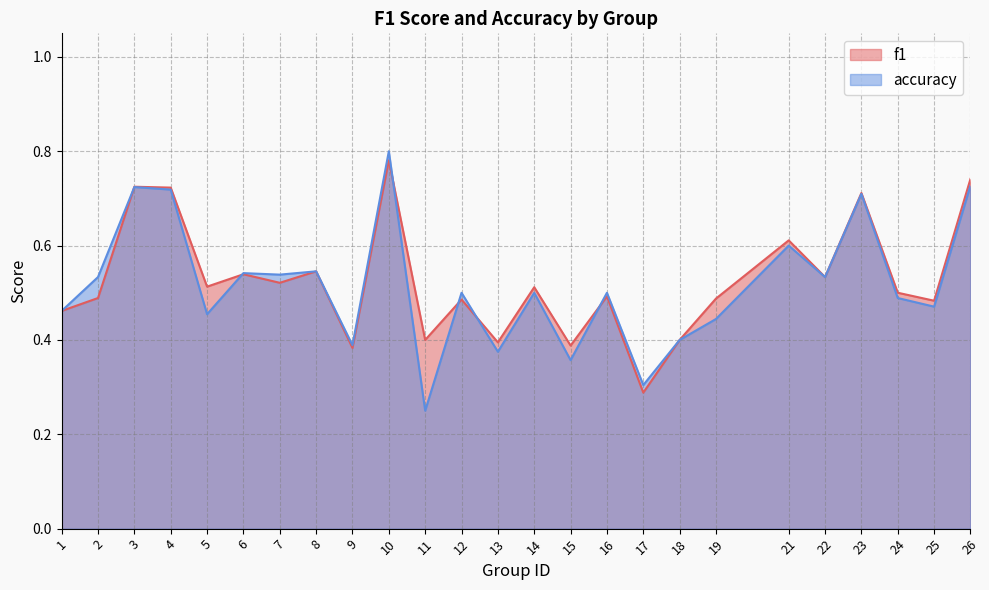

At which category does accuracy reach its first local valley?

5